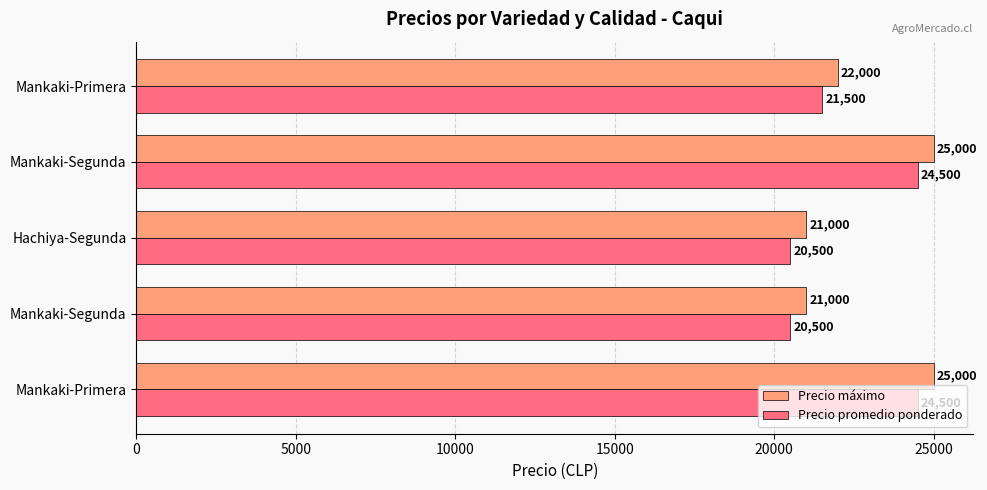

What is the smallest value displayed?

20500